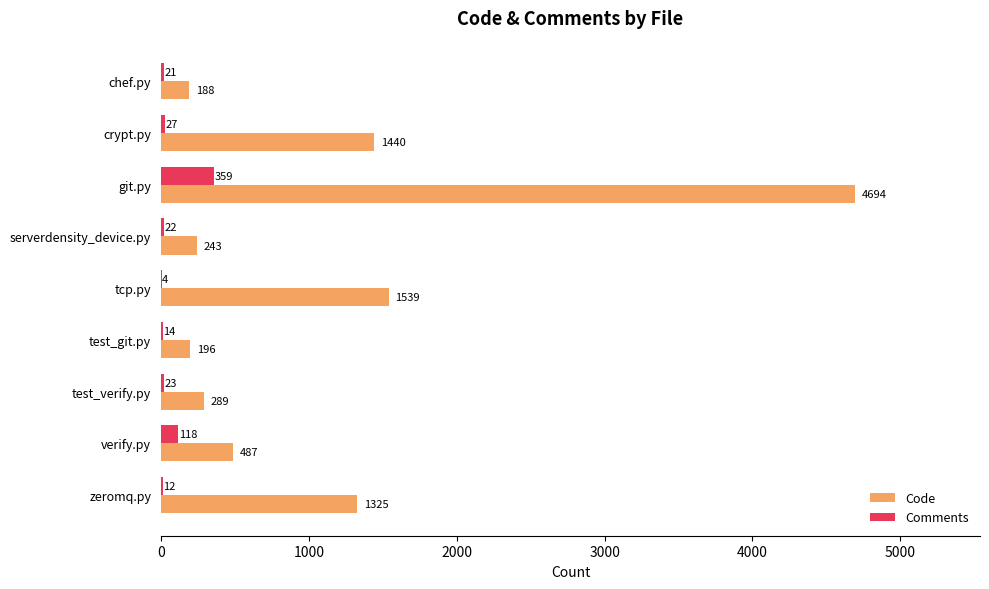

What is the total value across all series at test_verify.py?

312